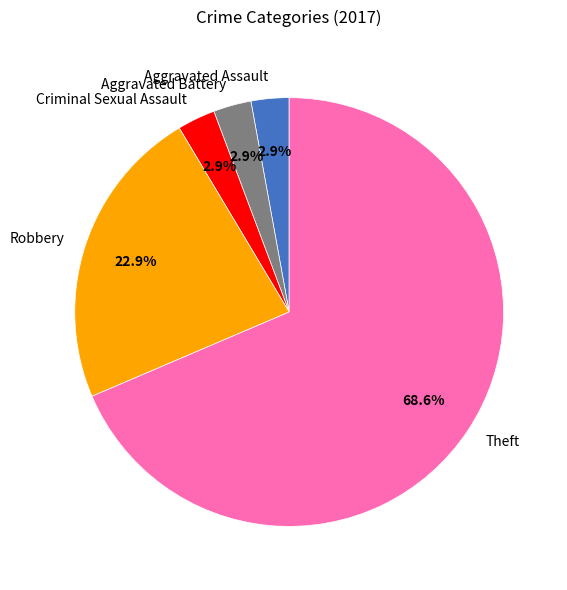

Which slice is the largest?

Theft